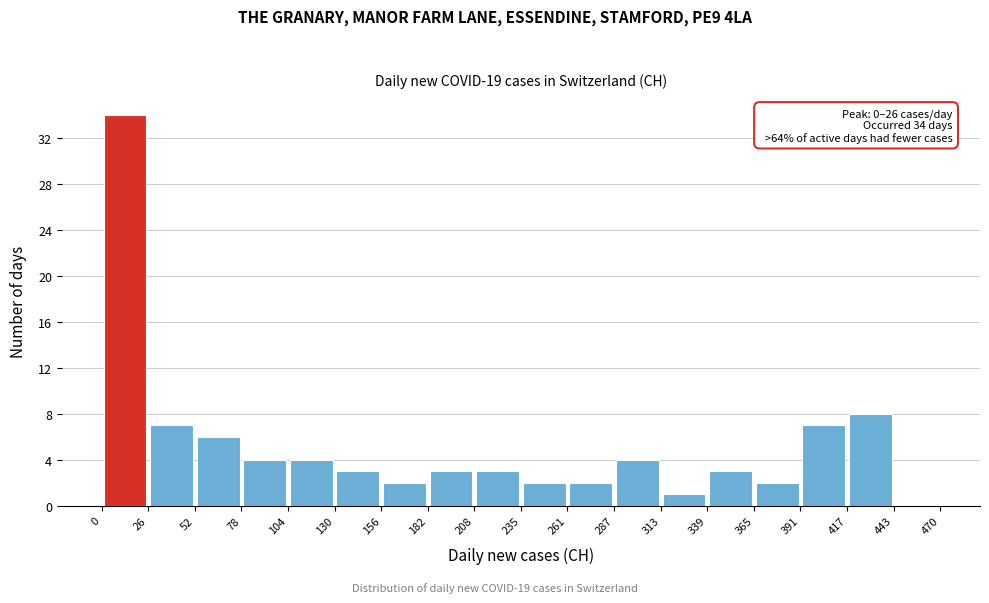

Which range on the x-axis has the tallest bar?

0 to 26